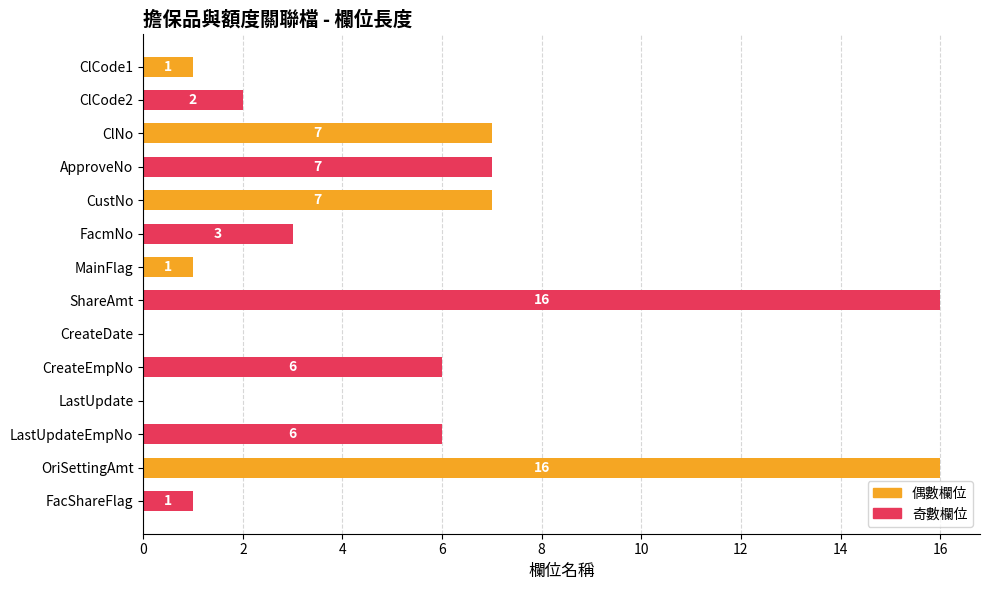

What is the sum of all values?

73